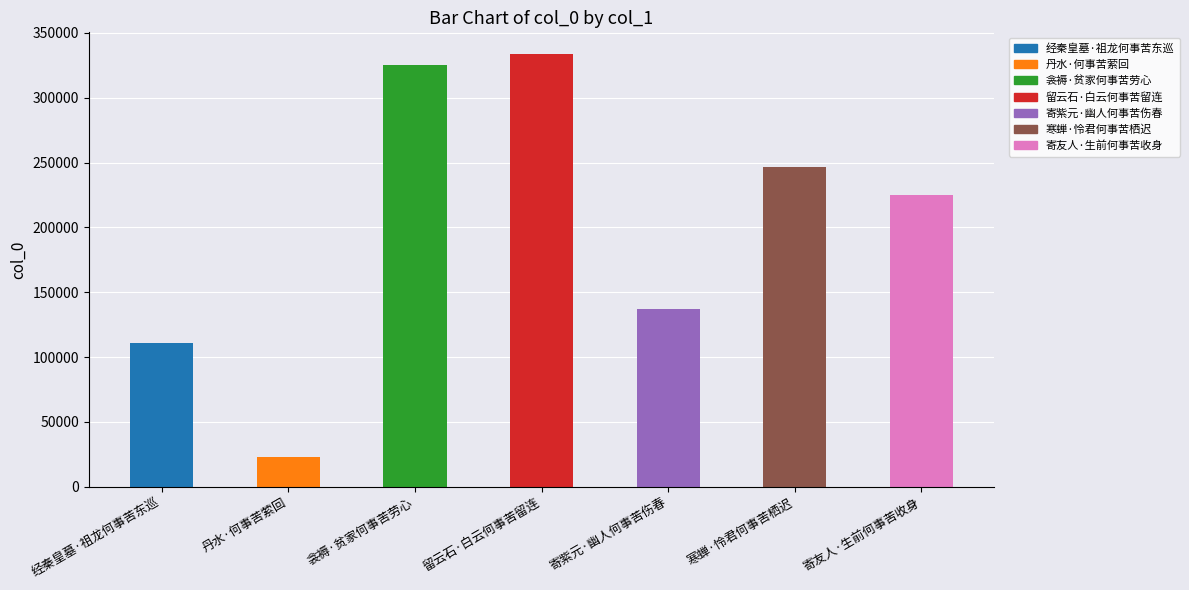

List the labels in order of value, smallest first.

丹水·何事苦萦回, 经秦皇墓·祖龙何事苦东巡, 寄紫元·幽人何事苦伤春, 寄友人·生前何事苦收身, 寒蝉·怜君何事苦栖迟, 衾褥·贫家何事苦劳心, 留云石·白云何事苦留连